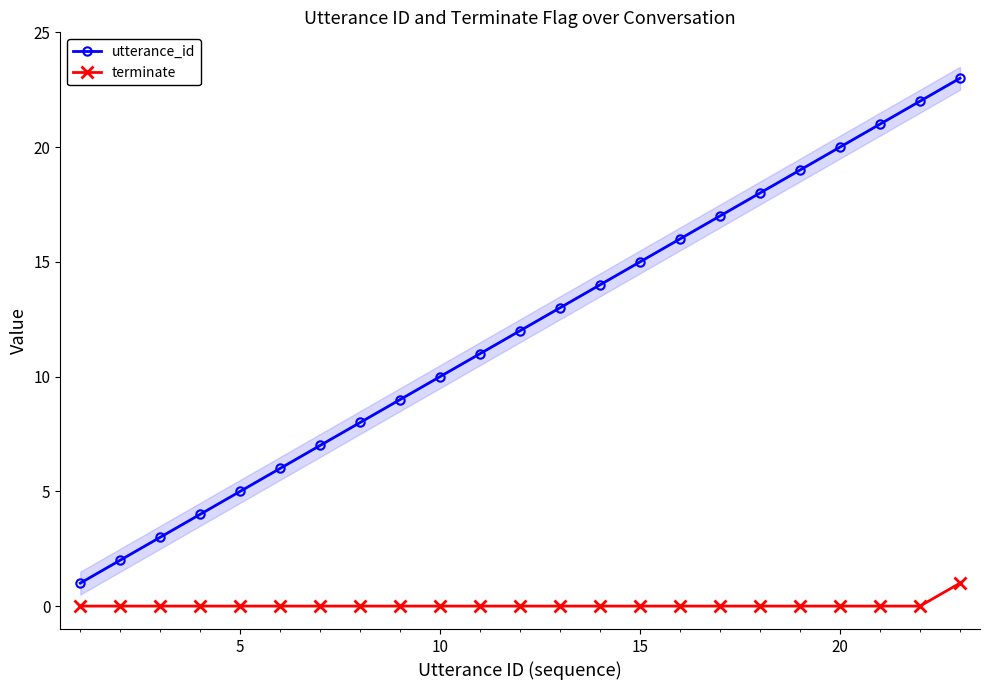

Reading right to left, what are all the values shown in this chart?

utterance_id: 23	22	21	20	19	18	17	16	15	14	13	12	11	10	9	8	7	6	5	4	3	2	1
terminate: 1	0	0	0	0	0	0	0	0	0	0	0	0	0	0	0	0	0	0	0	0	0	0